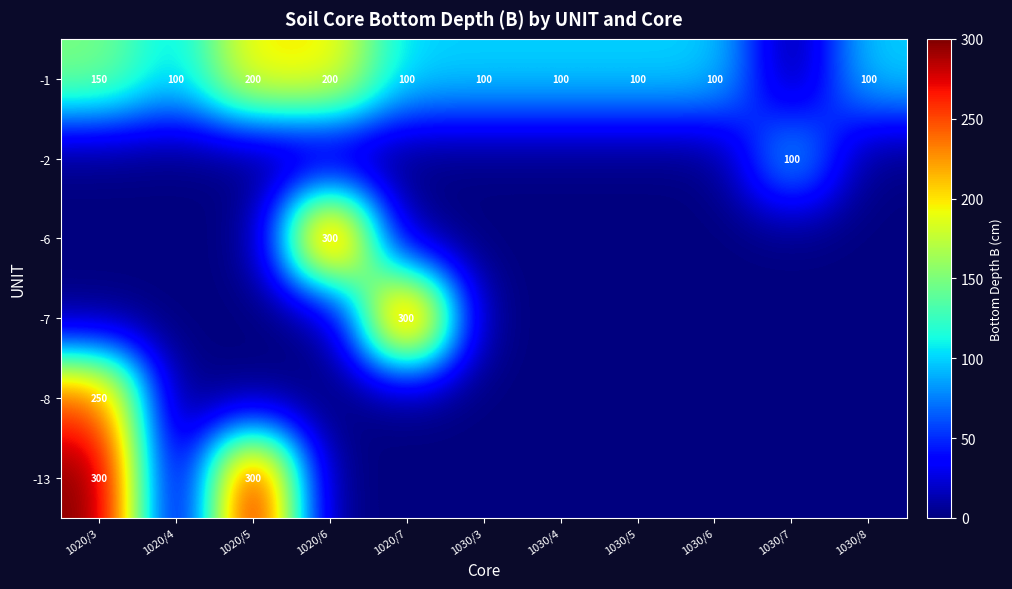

True or false: -1 has a value of 242 at 1020/3.

False